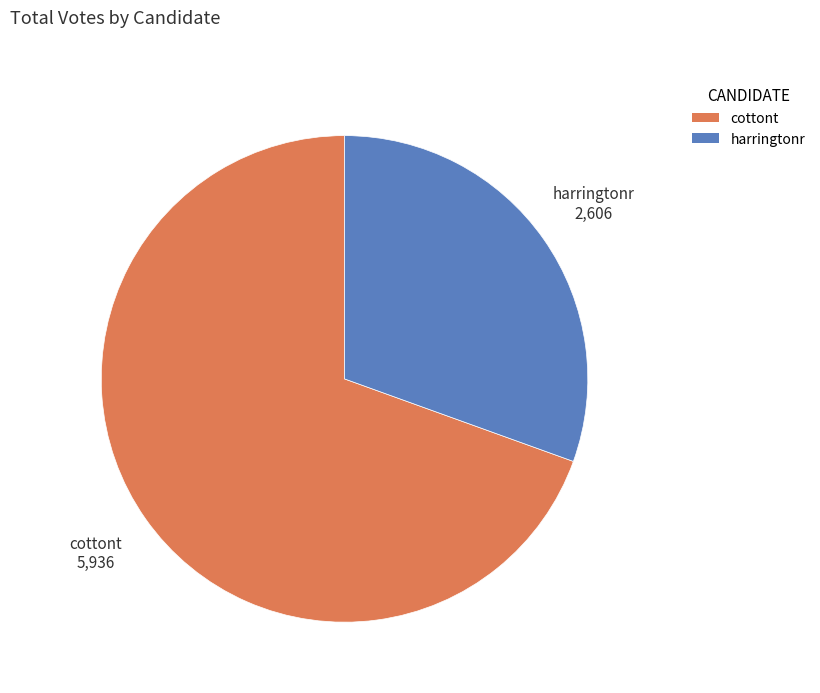

Which category has the smallest portion of the pie?

harringtonr